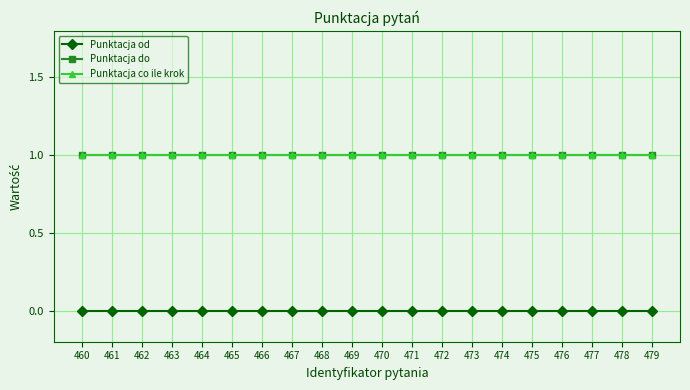

Does the chart have visible grid lines?

Yes